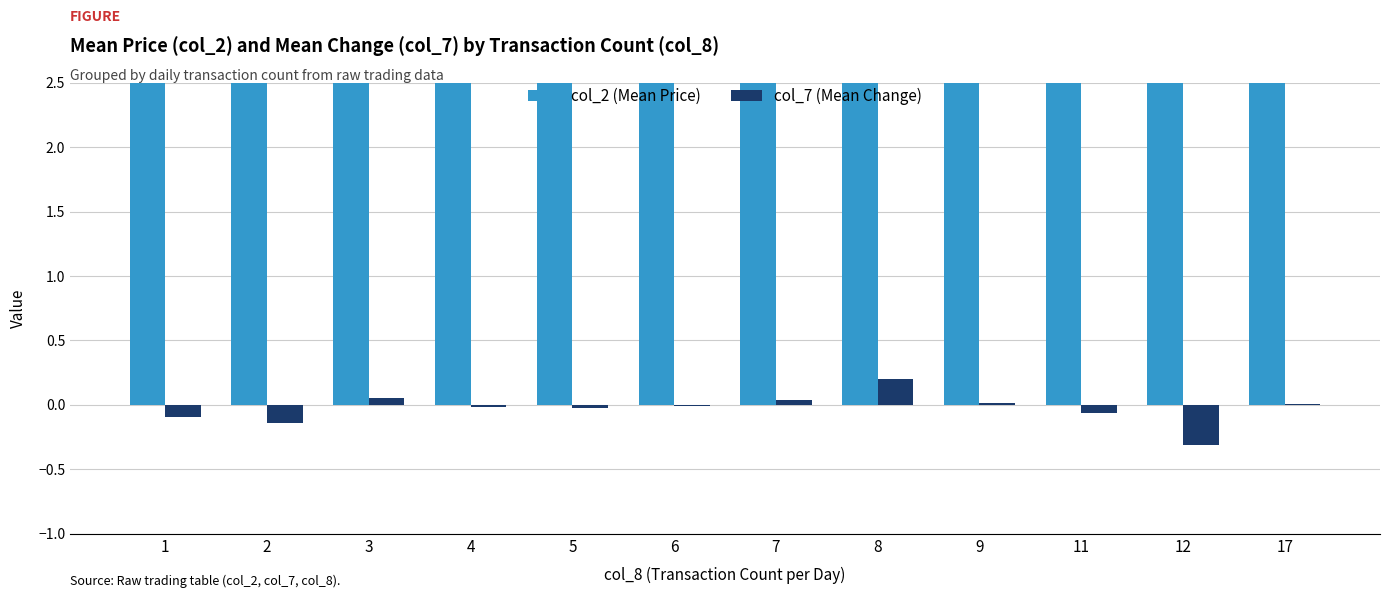

At which label does col_2 (Mean Price) reach its minimum?

1